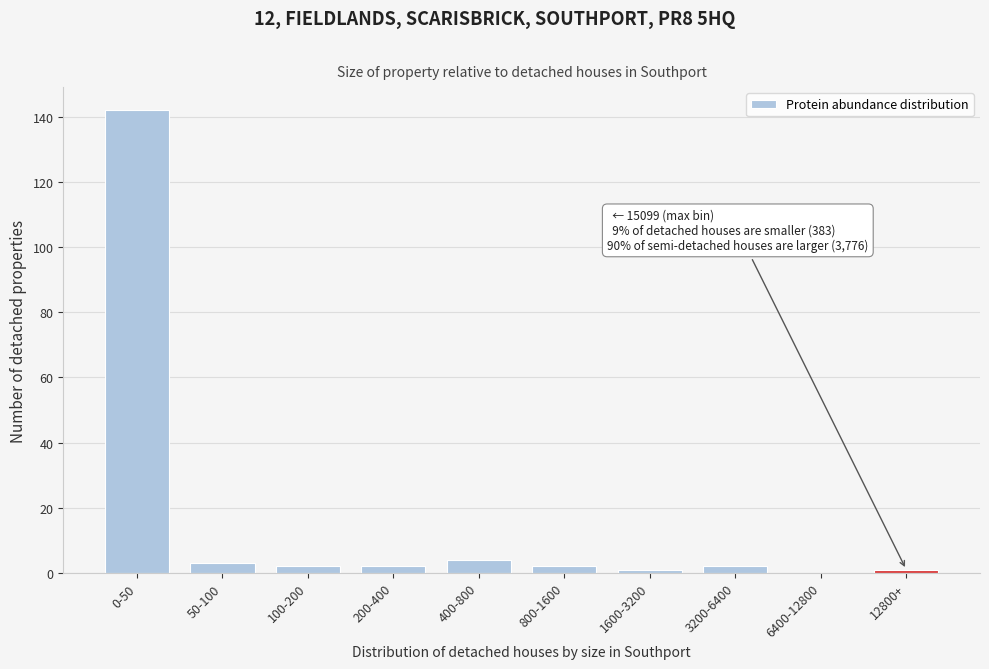

Reading left to right, extract all data points from this chart.

0-50=142	50-100=3	100-200=2	200-400=2	400-800=4	800-1600=2	1600-3200=1	3200-6400=2	6400-12800=0	12800+=1